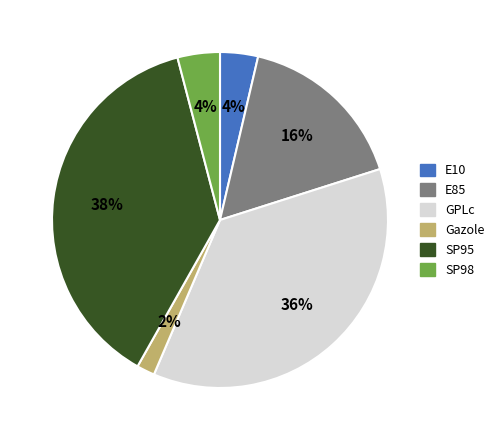

To the nearest percent, what is the average slice percentage?

17%